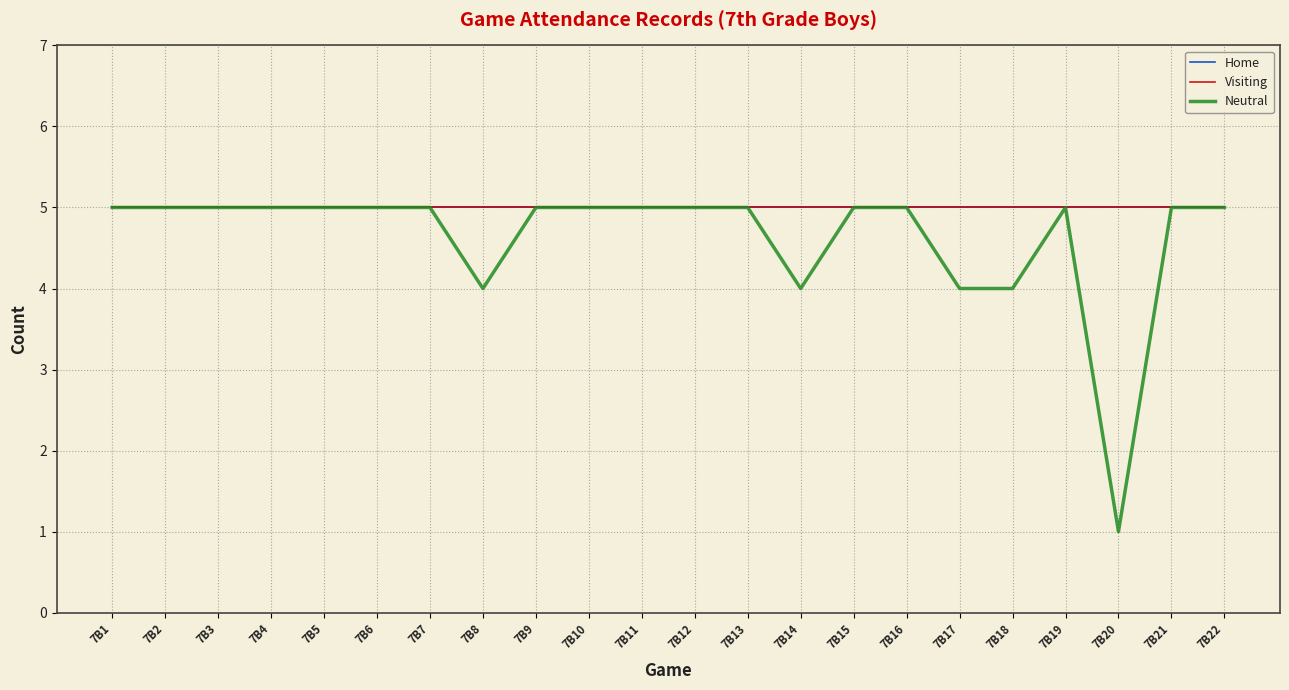

True or false: Neutral and Visiting cross at least once.

False